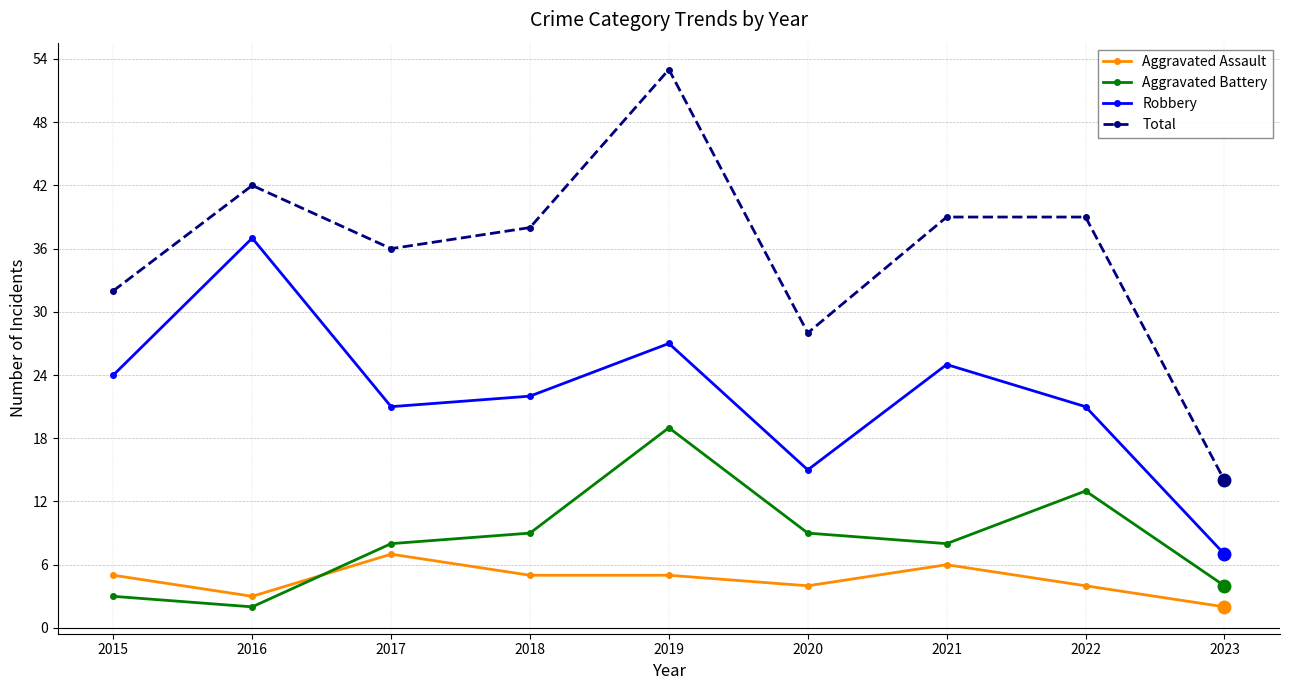

Reading left to right, what are all the values shown in this chart?

Aggravated Assault: 2015=5	2016=3	2017=7	2018=5	2019=5	2020=4	2021=6	2022=4	2023=2
Aggravated Battery: 2015=3	2016=2	2017=8	2018=9	2019=19	2020=9	2021=8	2022=13	2023=4
Robbery: 2015=24	2016=37	2017=21	2018=22	2019=27	2020=15	2021=25	2022=21	2023=7
Total: 2015=32	2016=42	2017=36	2018=38	2019=53	2020=28	2021=39	2022=39	2023=14